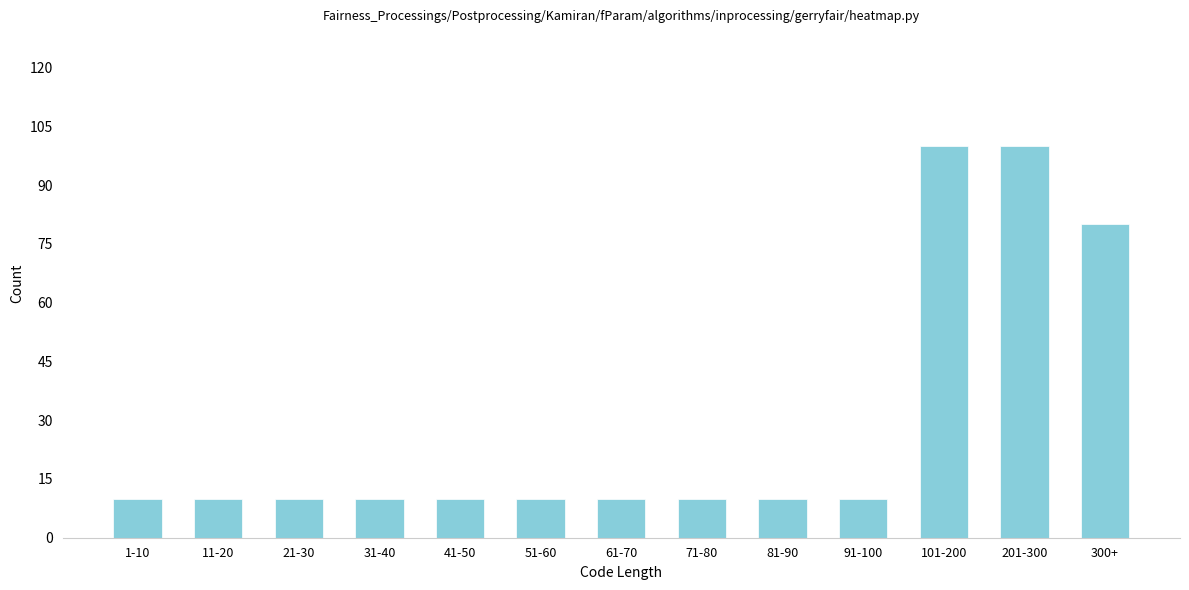

Reading left to right, what are all the values shown in this chart?

10	10	10	10	10	10	10	10	10	10	100	100	80